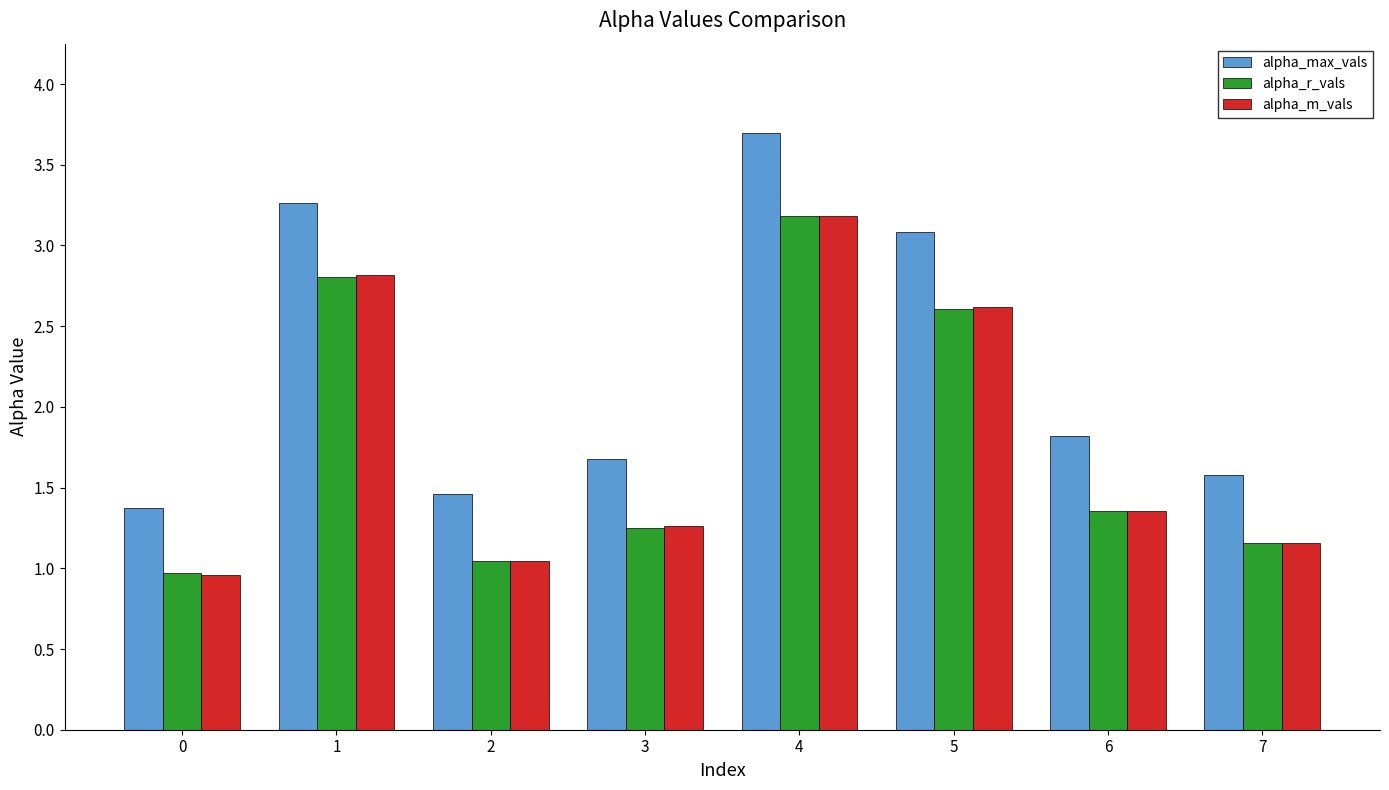

Is it true that alpha_max_vals equals 0.8 at 0?

False